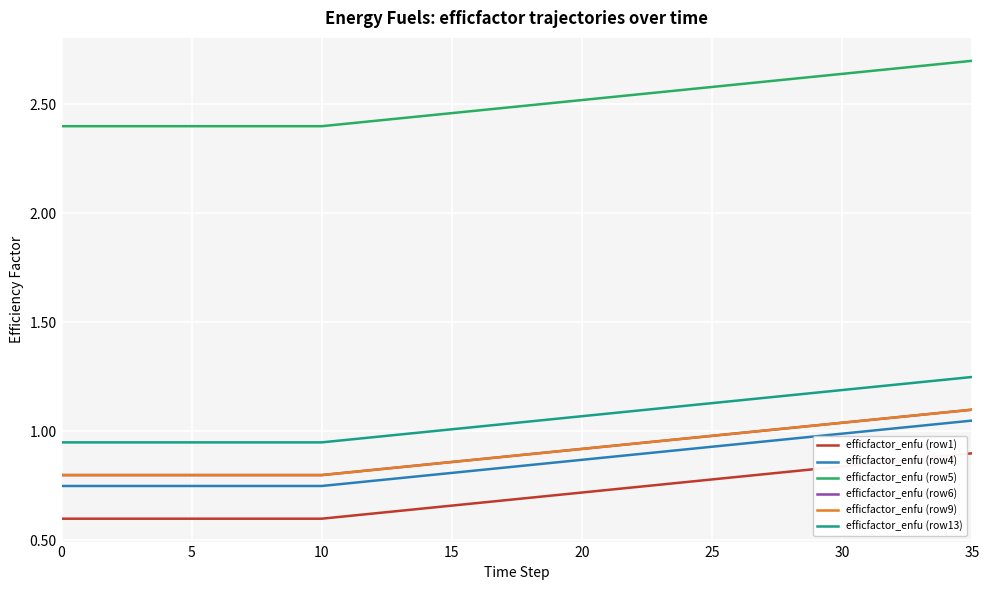

Is this an area chart (filled region under the line)?

No